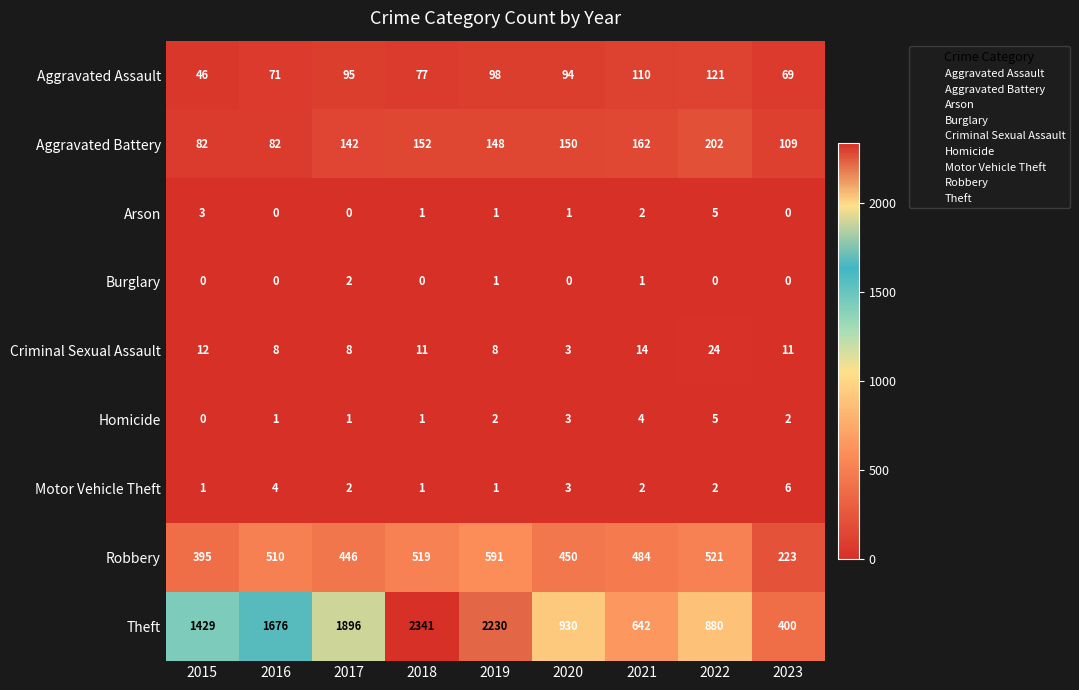

Which category has the highest value in the Motor Vehicle Theft series?

2023